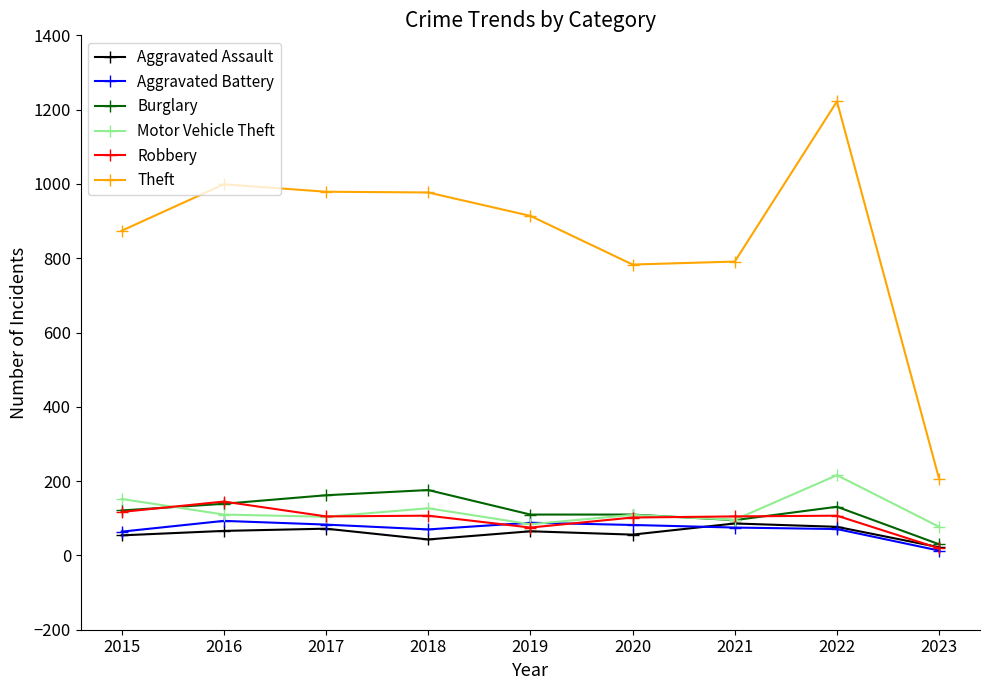

True or false: Burglary has more than 0 interior local peaks.

True